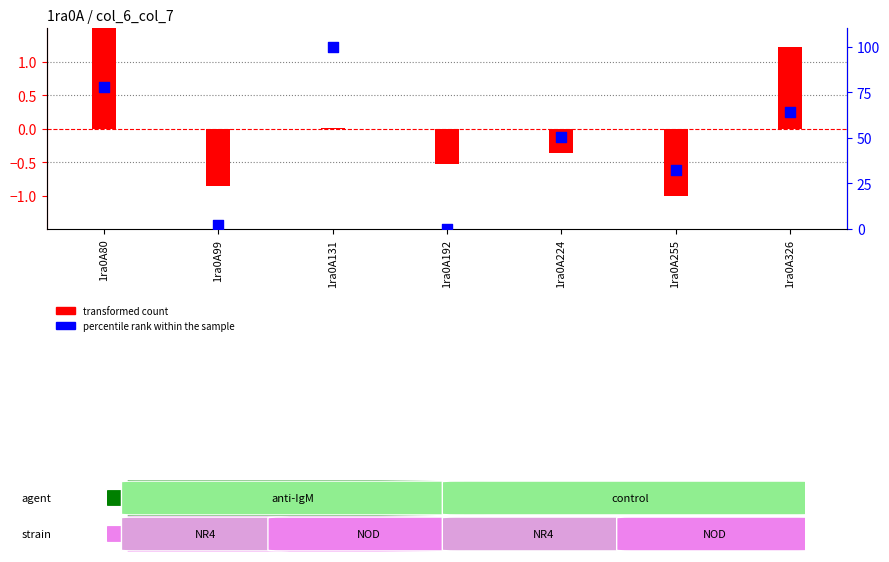

Is the value of percentile rank within the sample at 1ra0A80 greater than the value of transformed count at 1ra0A80?

Yes